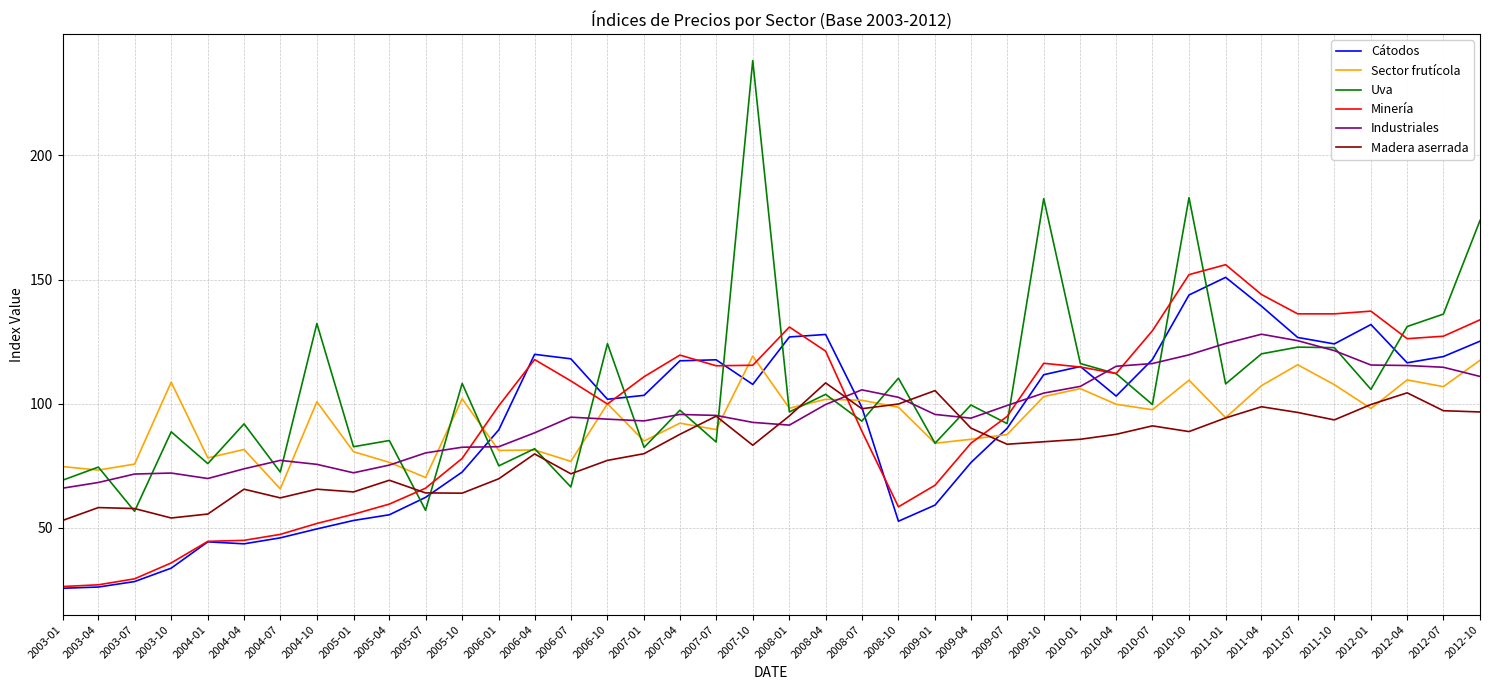

Which series has the largest range (max minus min)?

Uva